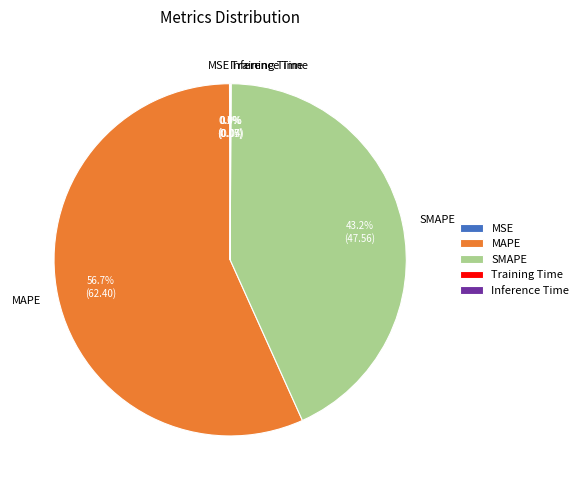

Which category has the biggest portion of the pie?

MAPE